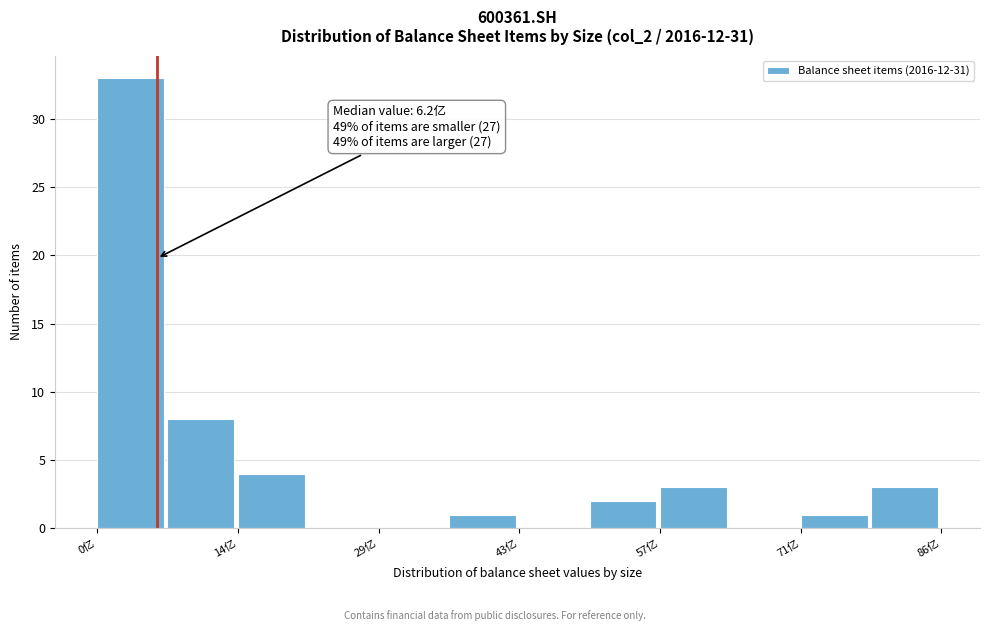

Around what value on the x-axis is the tallest bar? Give the approximate position of its centre, as read against the axis.

4